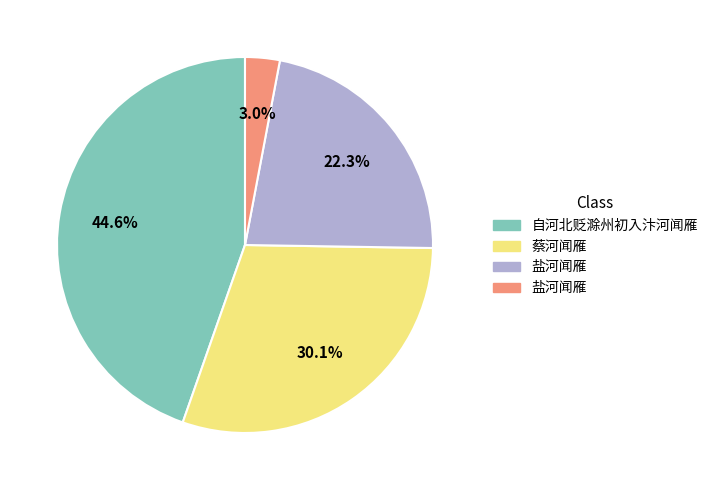

Does any single category account for the majority?

No